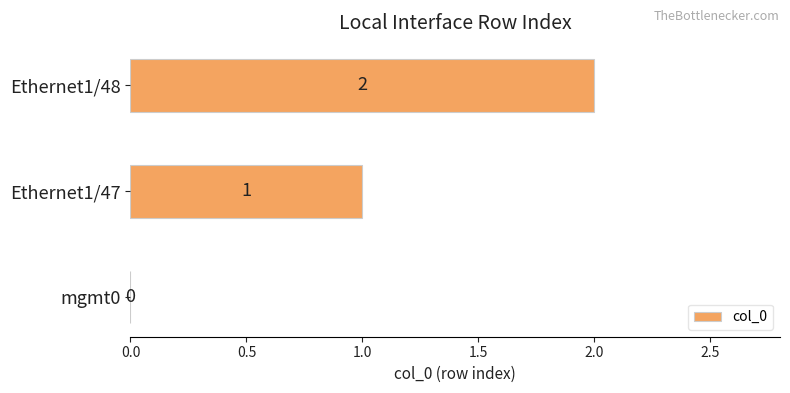

Are the bars horizontal?

Yes